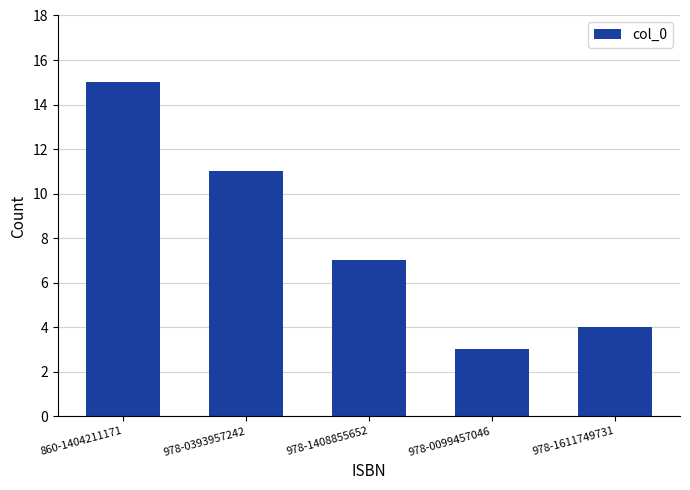

Reading right to left, transcribe all the data shown in this chart.

978-1611749731=4	978-0099457046=3	978-1408855652=7	978-0393957242=11	860-1404211171=15